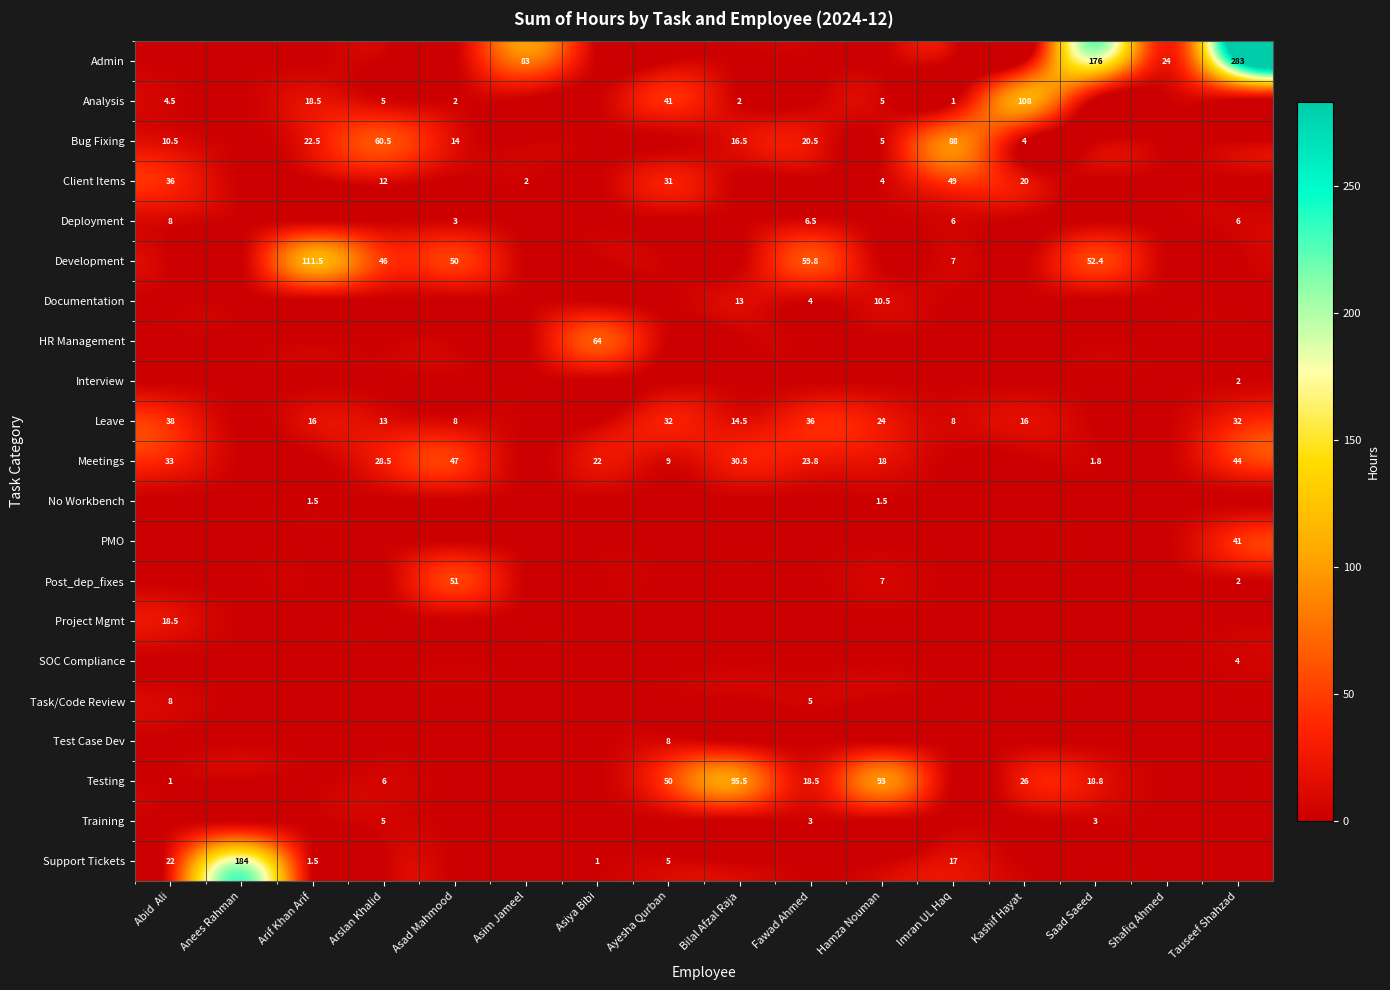

Is it true that Client Items equals 20.0 at Kashif Hayat?

True